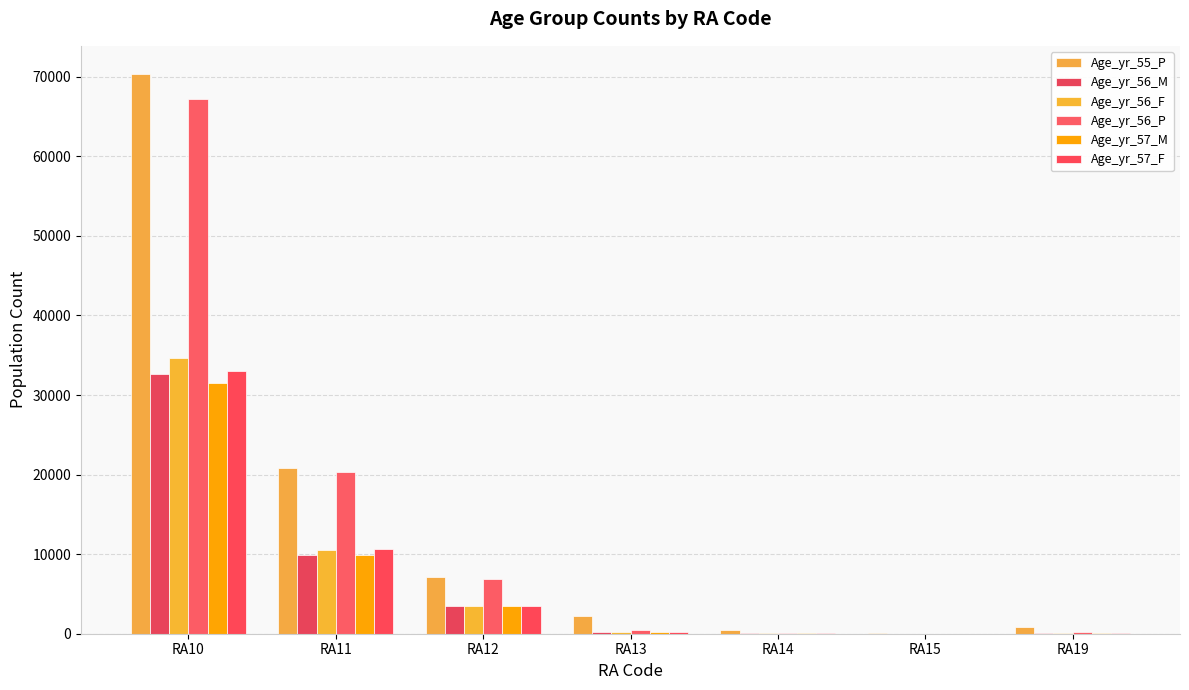

At which category is the sum across all series the highest?

RA10